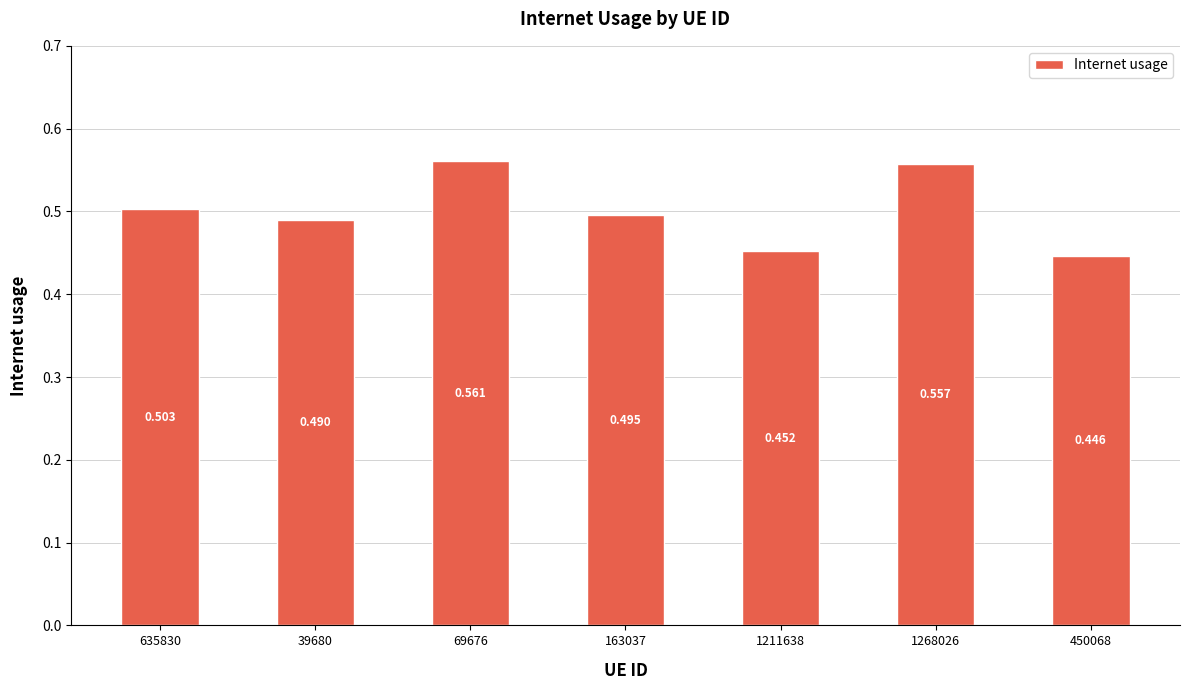

What position from the left is 450068?

7